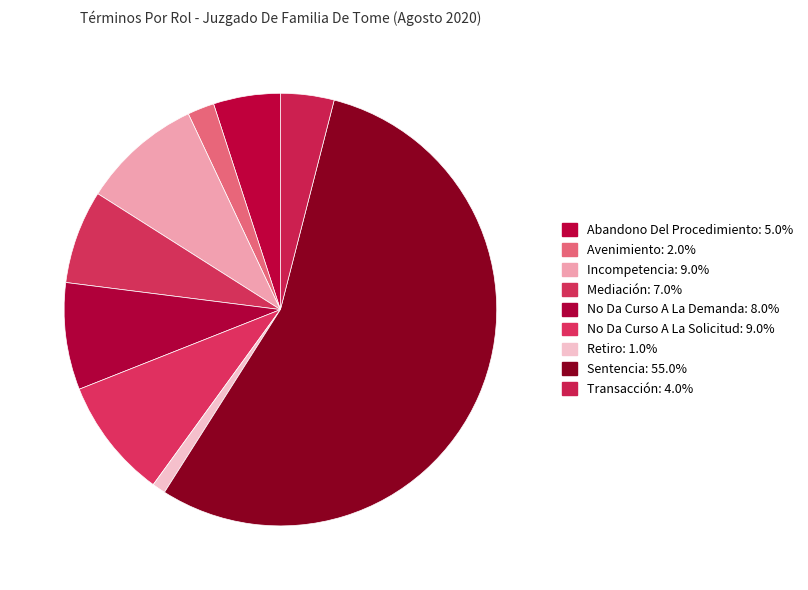

What percentage do Transacción and Mediación together represent?

11.0%